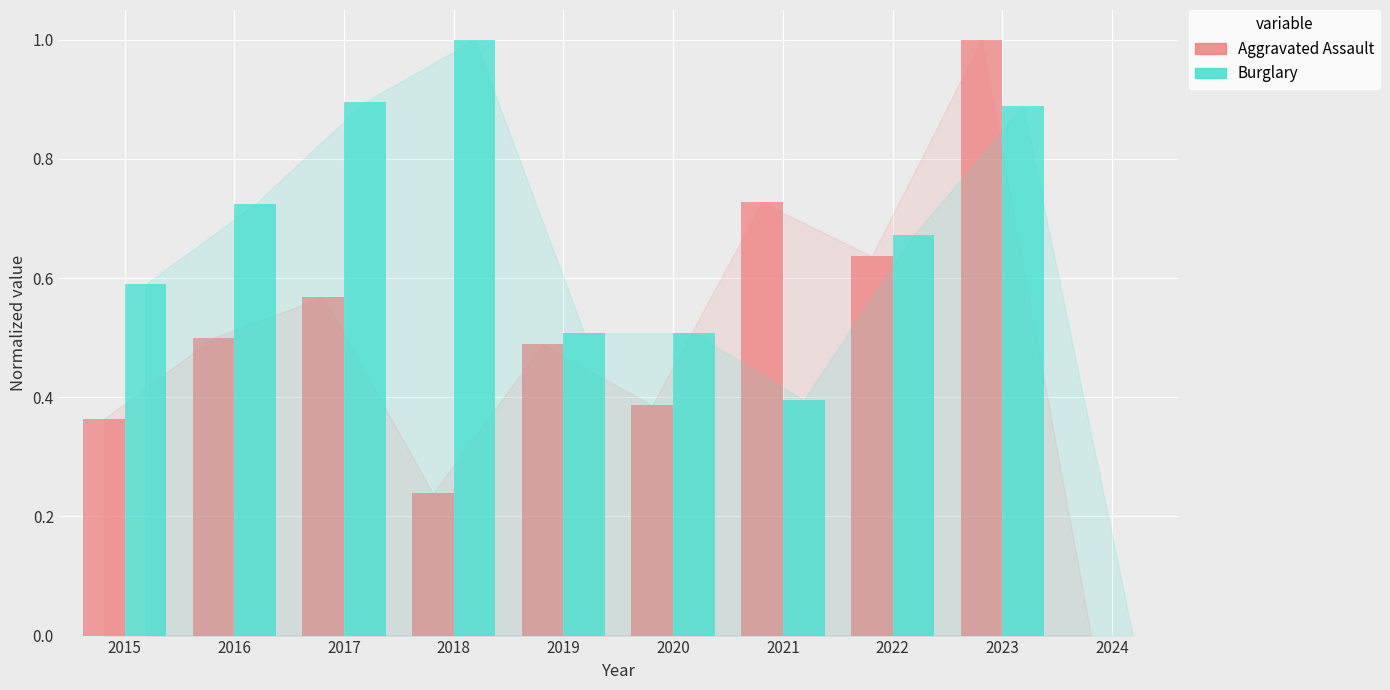

At which label is Aggravated Assault closest to 0?

2024